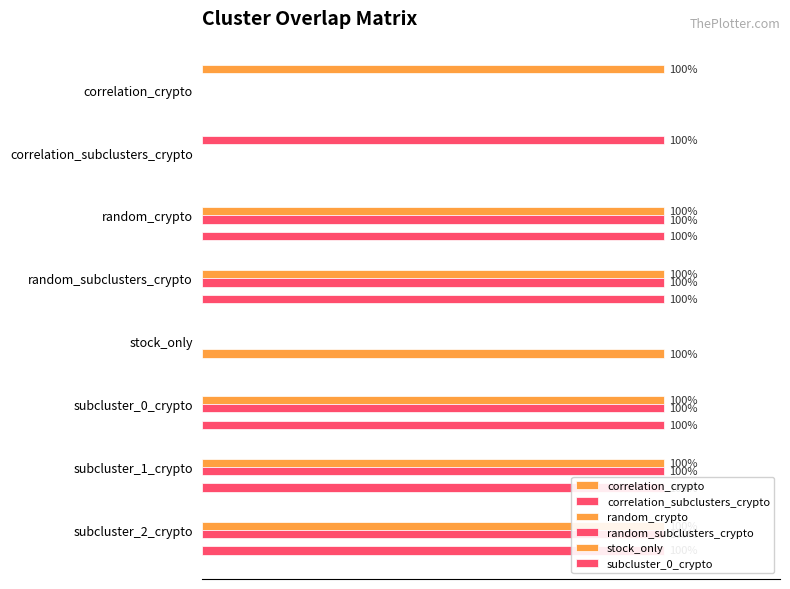

Is it true that random_crypto equals 0 at correlation_crypto?

True